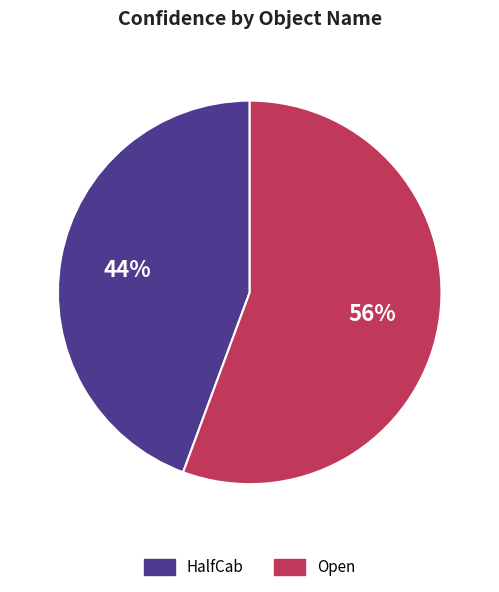

Which slice is the smallest?

HalfCab